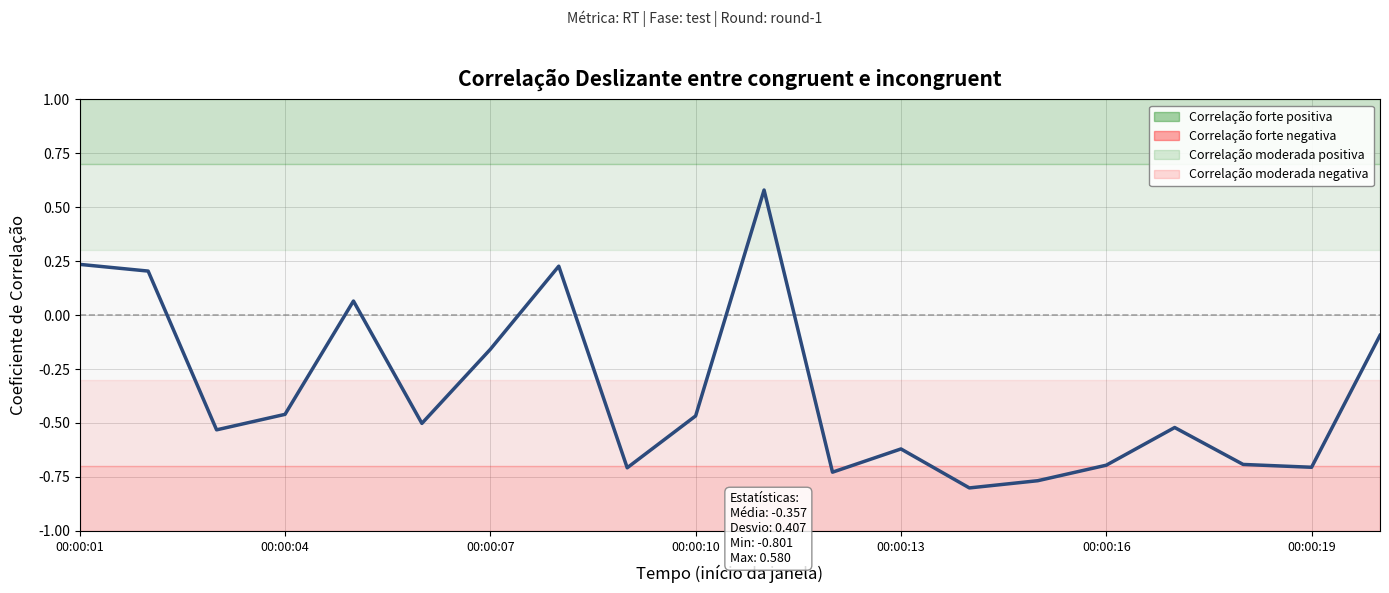

What is the difference between the maximum and minimum values?

1.4